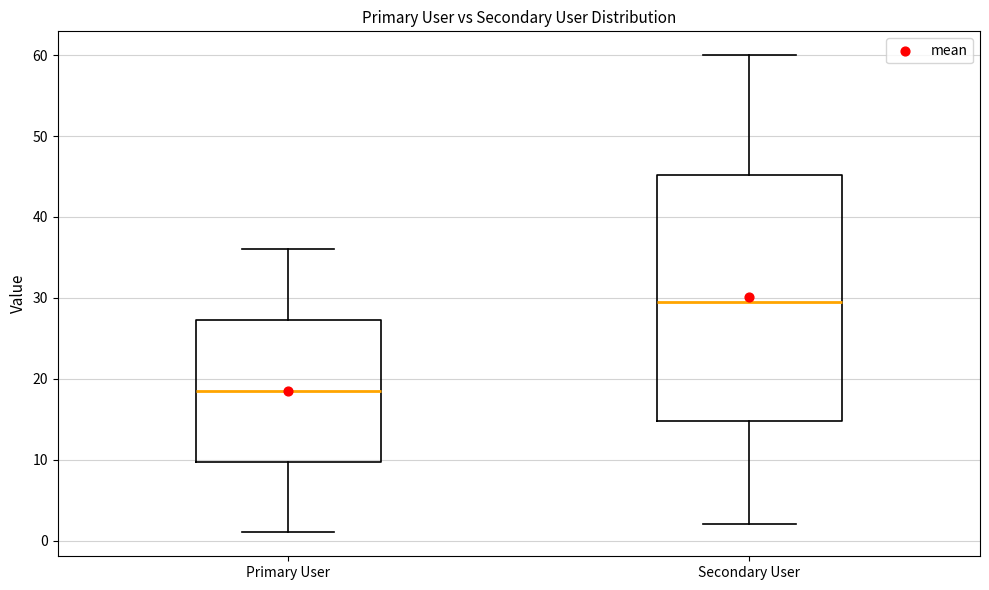

Reading left to right, transcribe this box plot: for each box, give where its median line is, the range the box spans, and where its two whiskers end, as read against the y-axis. The values are not printed on the chart, so give them approximately, as read against the axis.

Primary User: median 19, box 10 to 27, whiskers 1 to 36
Secondary User: median 30, box 15 to 45, whiskers 2 to 60